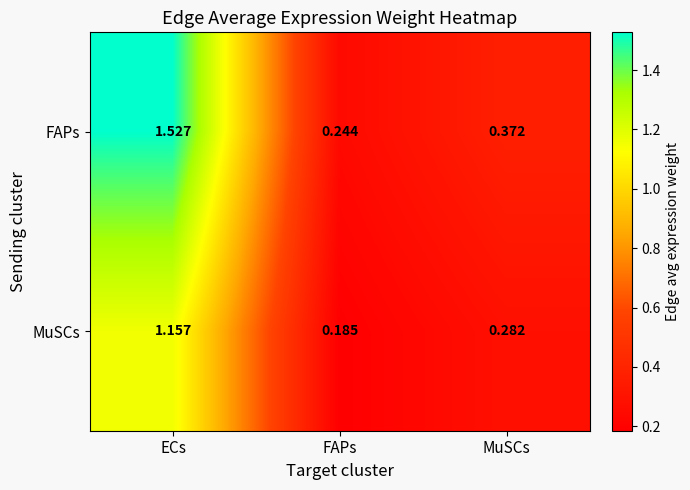

Which category has the lowest value across all series?

FAPs